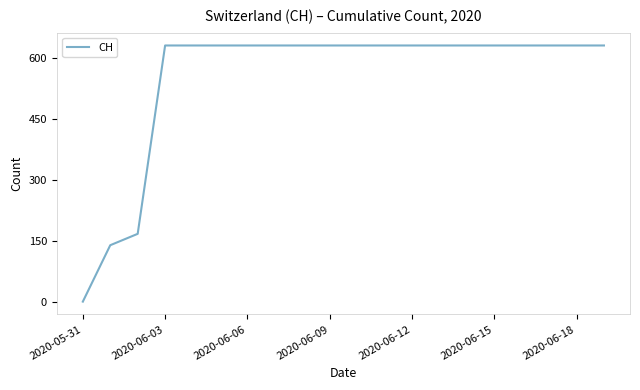

What is the greatest value displayed?

631